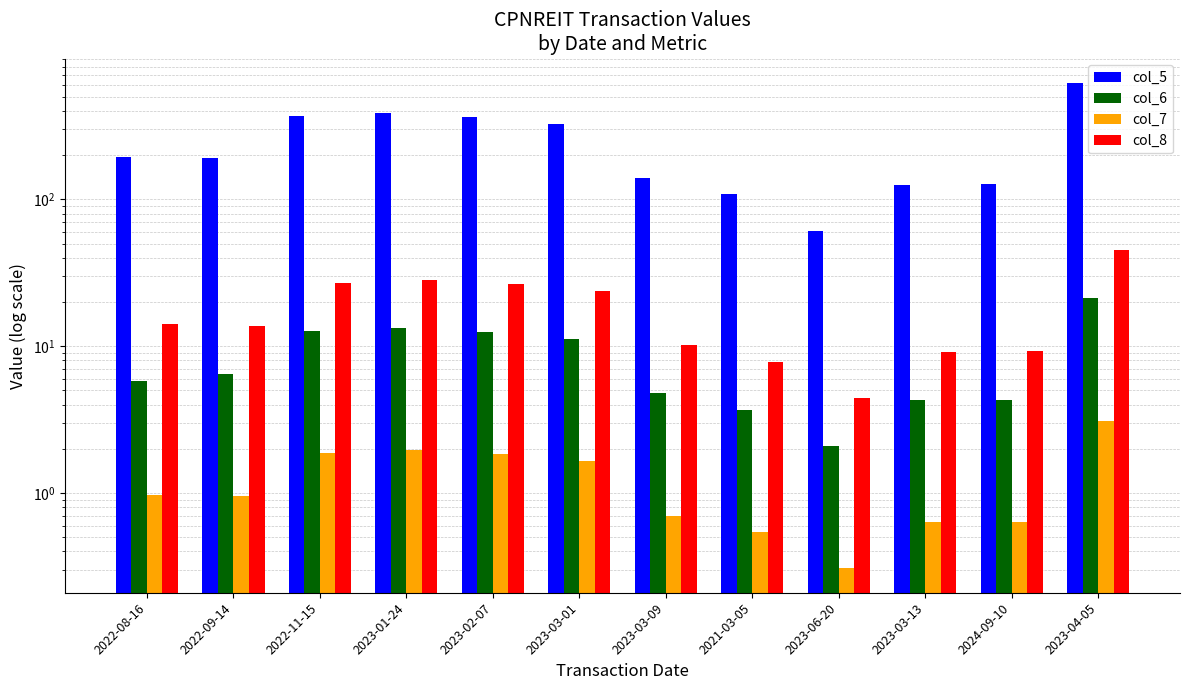

True or false: col_7 has a value of 0.9 at 2024-09-10.

False